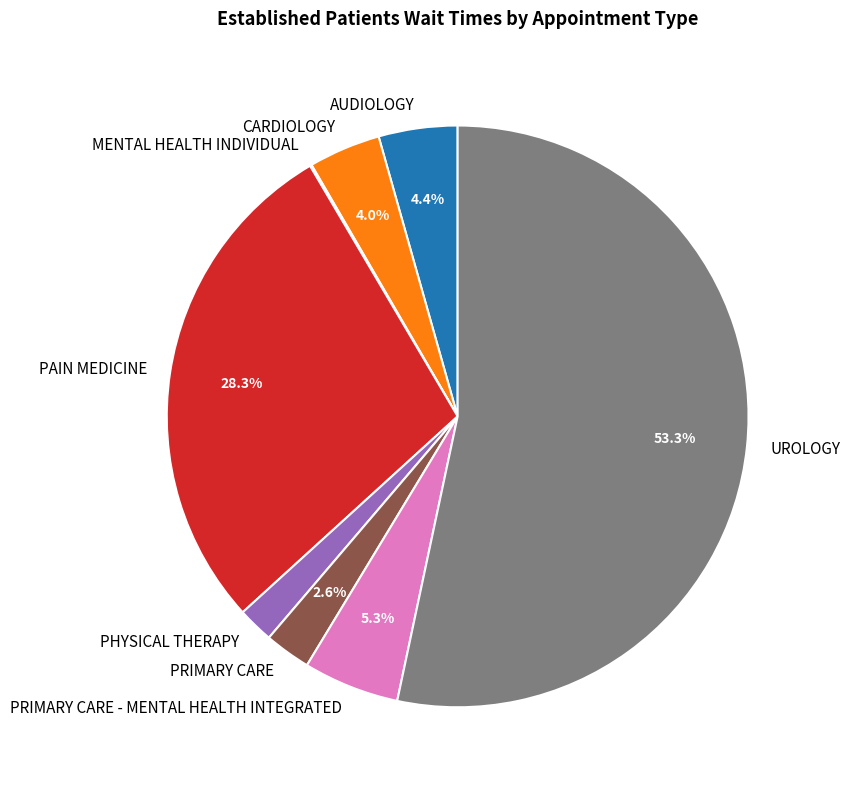

What is the largest slice in the pie chart?

UROLOGY